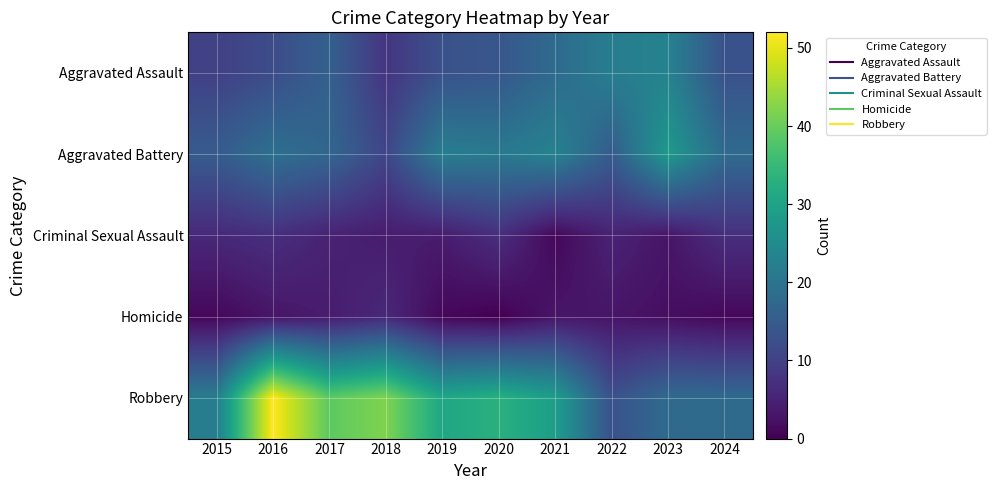

Which category has the lowest value across all series?

2020